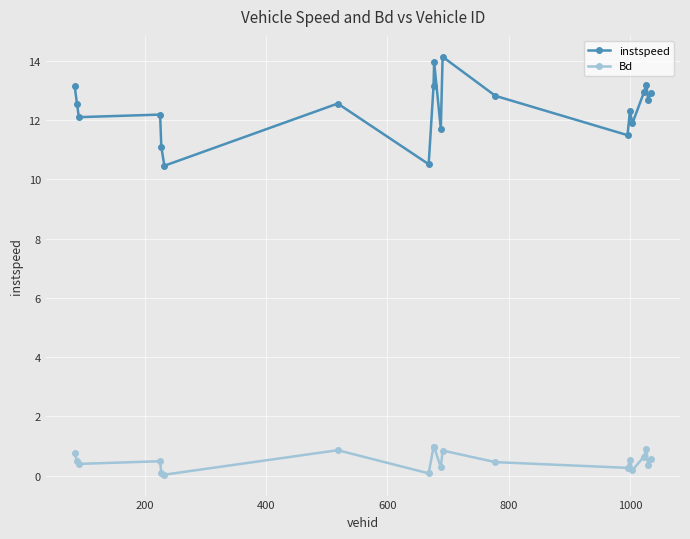

Which series has the widest spread of values?

instspeed